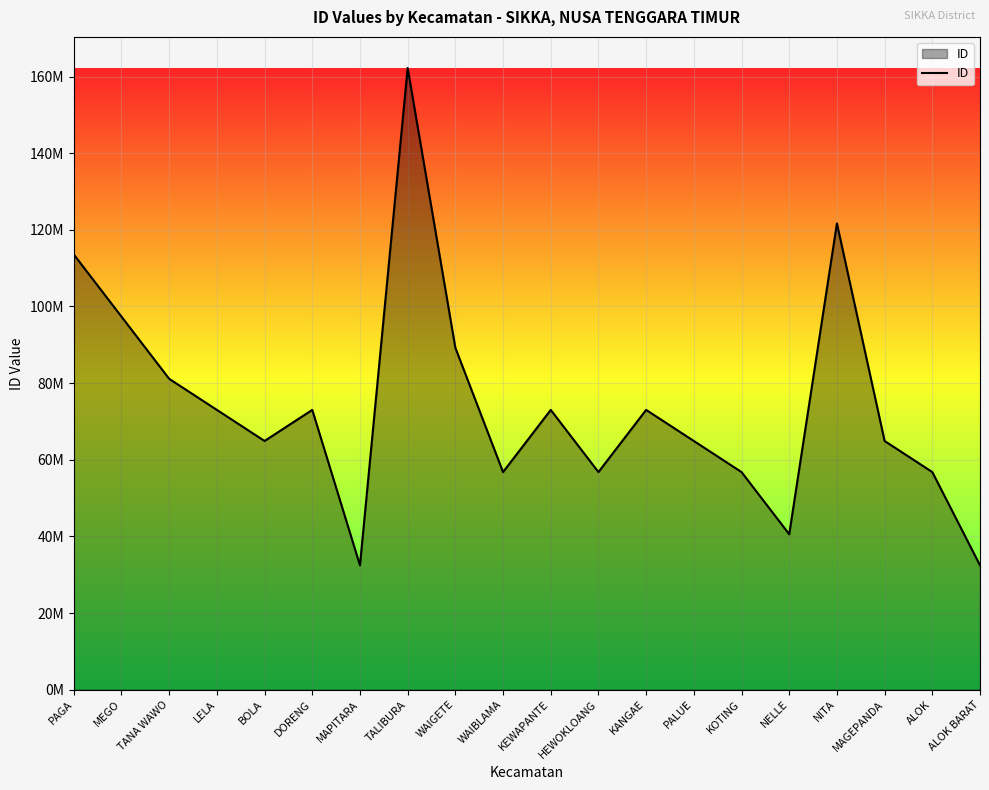

What is the difference between the values at MEGO and PAGA?

16223709